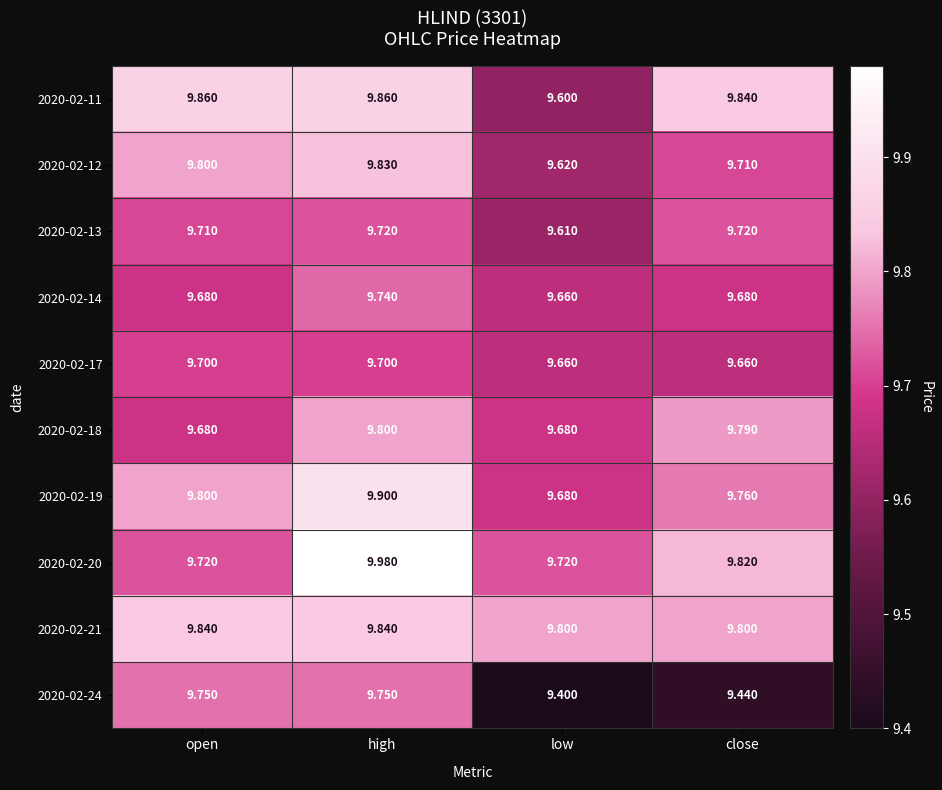

At which category is the sum across all series the highest?

high